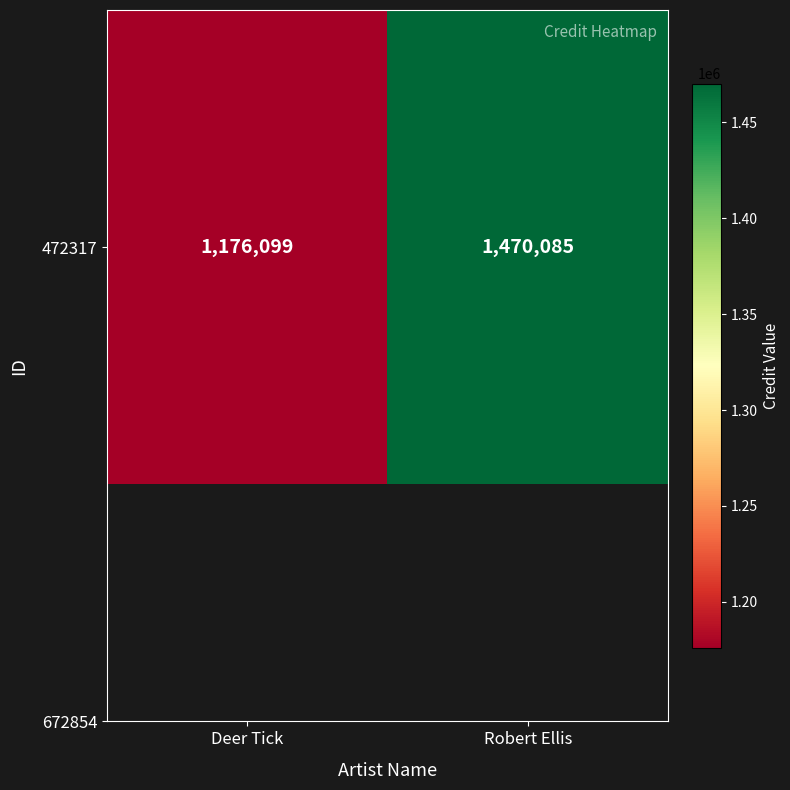

What is the difference between the maximum and minimum values?

293986